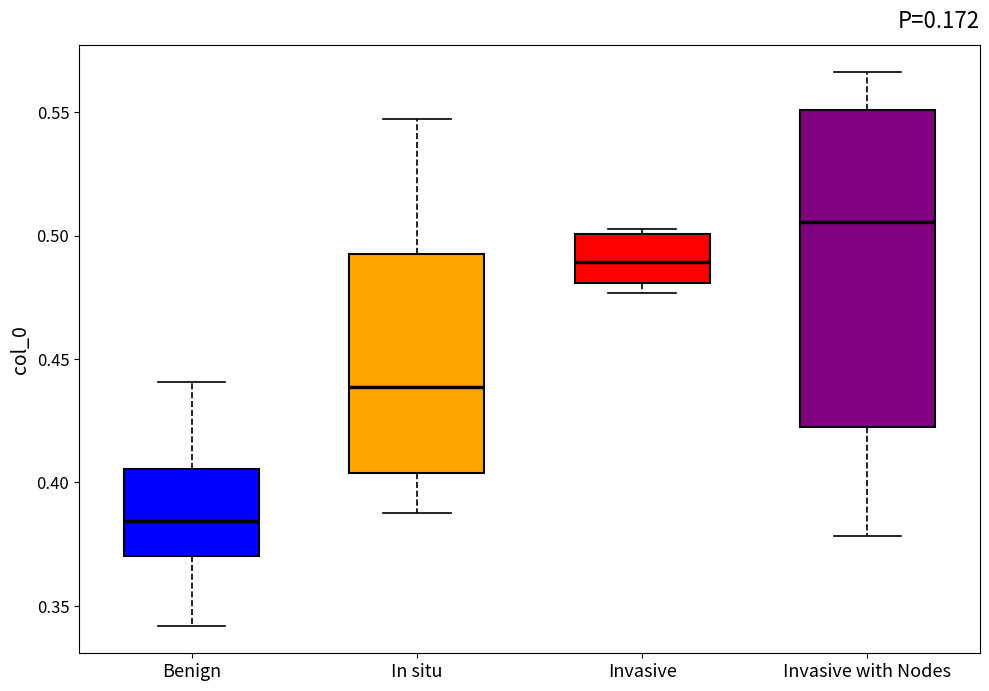

Which box is the tallest, from its lower edge to its upper edge?

Invasive with Nodes